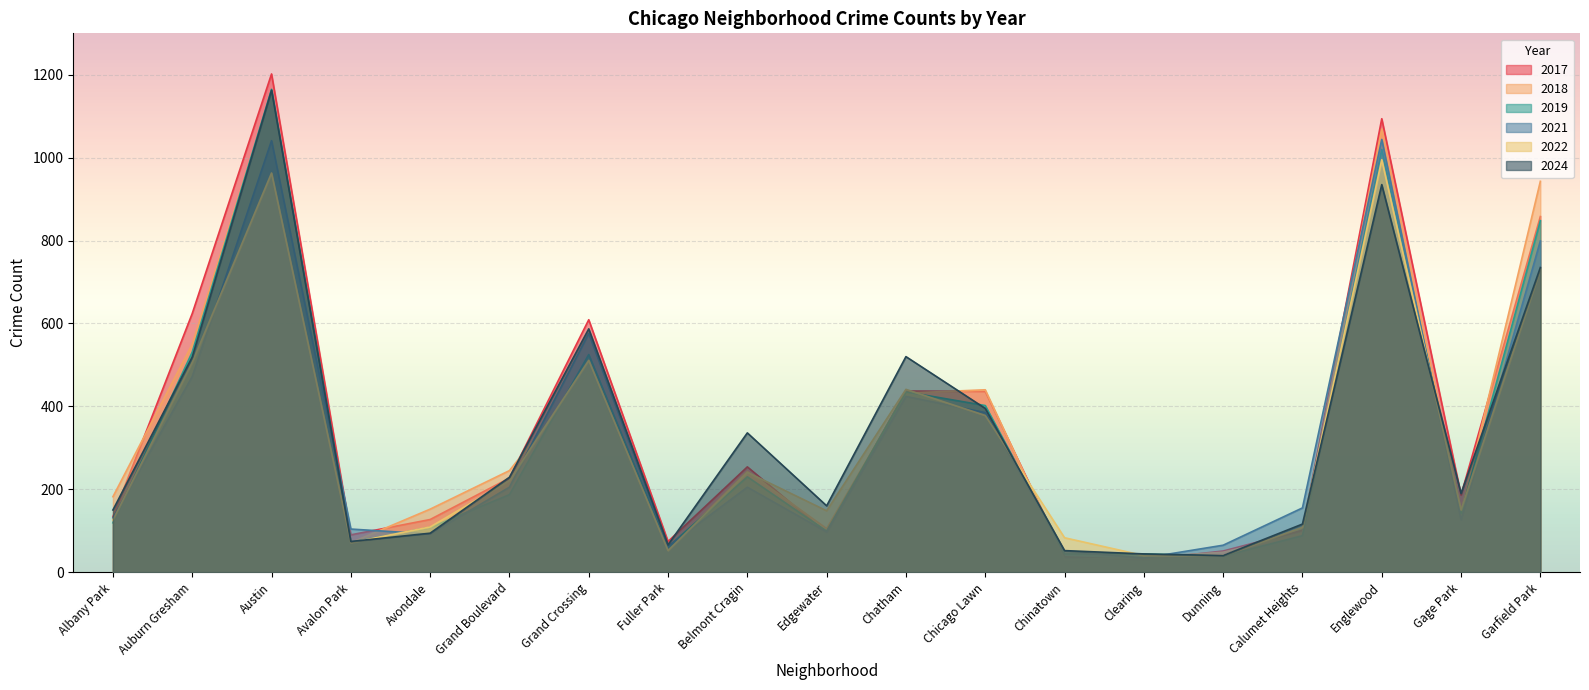

What is the value of the 2021 point at the 16th from the left?

155